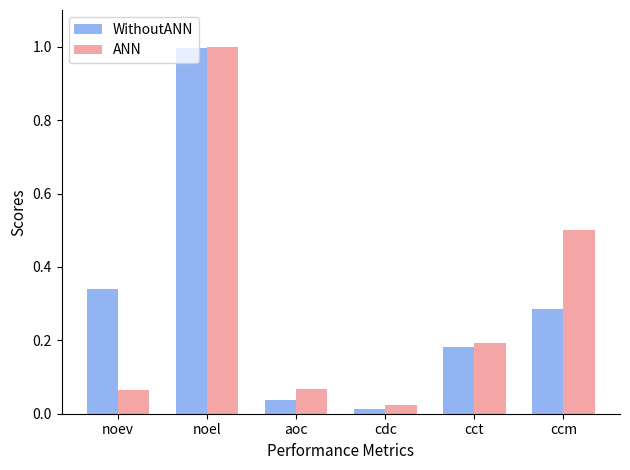

Which label corresponds to the largest value in the chart?

noel